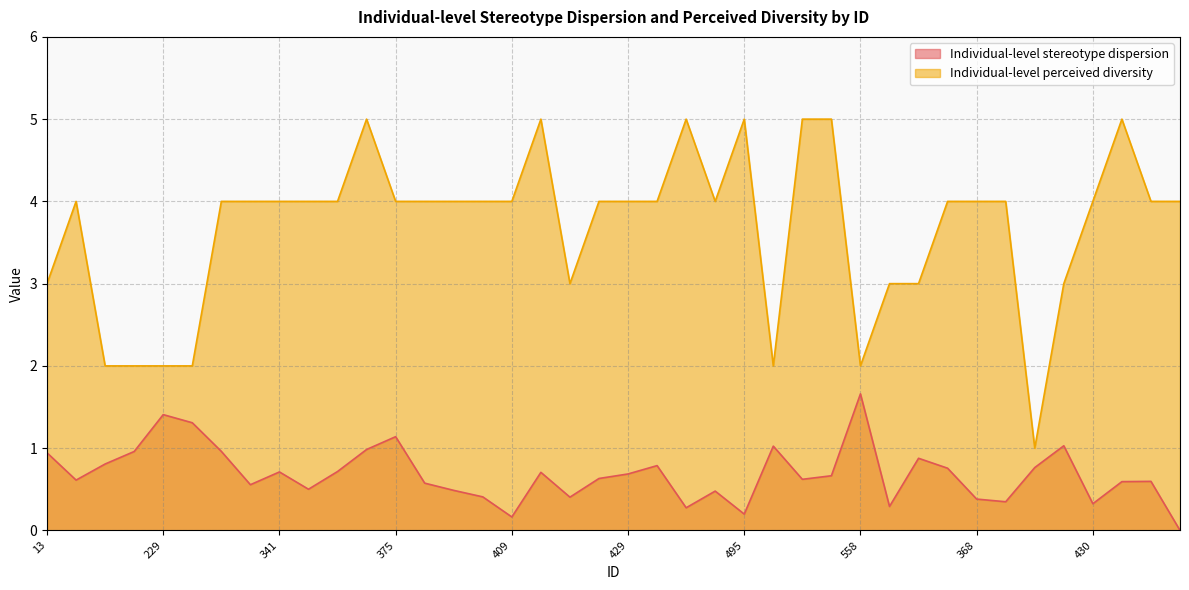

How many interior local peaks does the Individual-level stereotype dispersion series have?

11